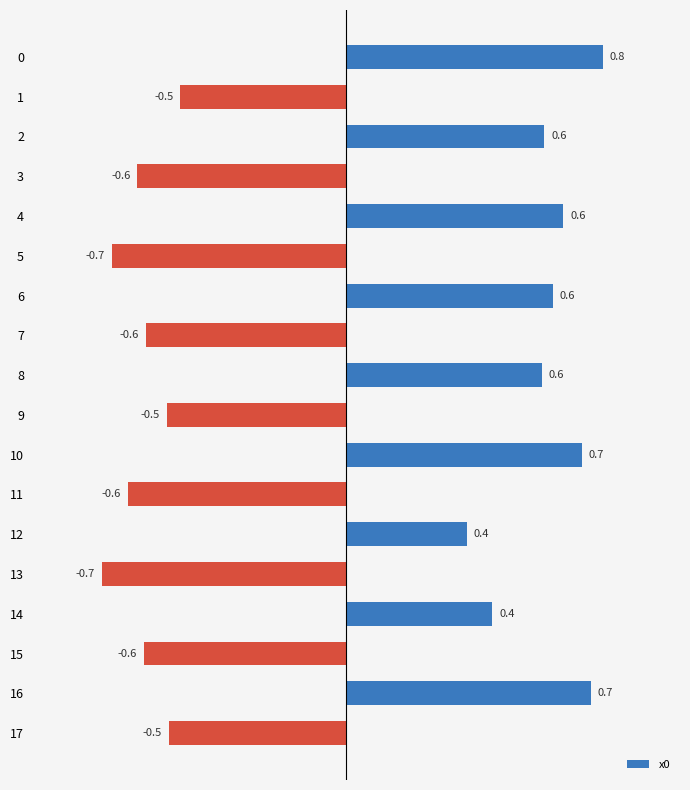

The value at 5 is -0.7. True or false?

True